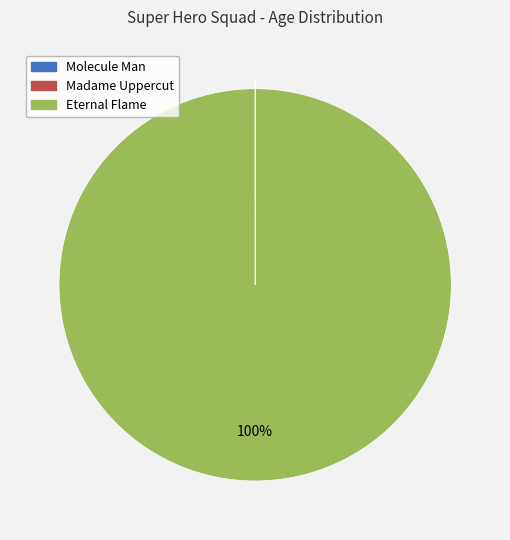

The Eternal Flame slice represents 94% of the pie. True or false?

False